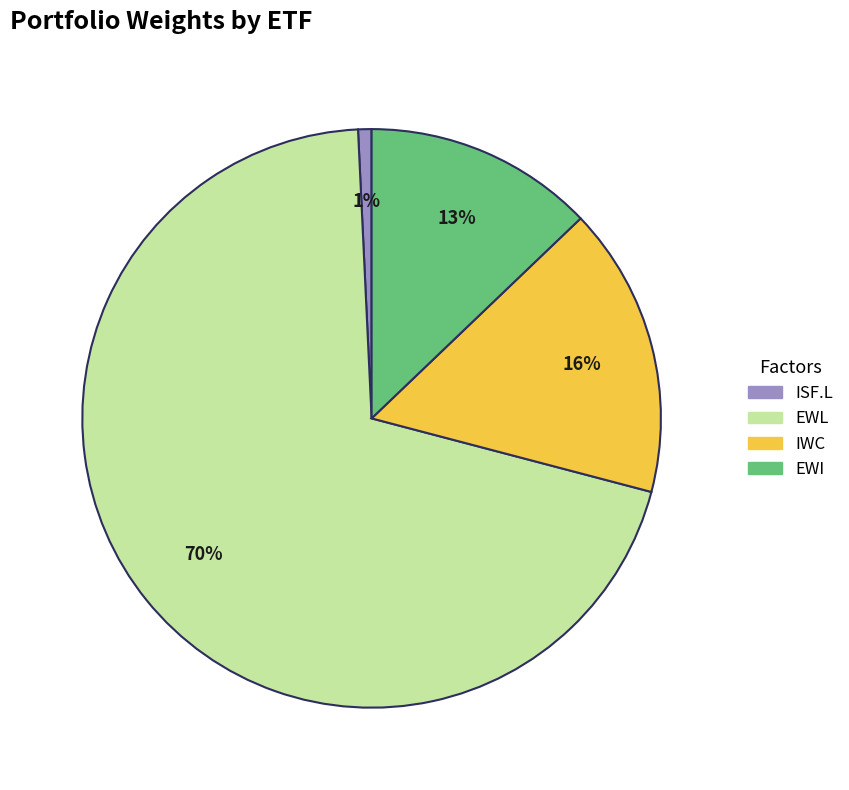

The IWC slice represents 2% of the pie. True or false?

False